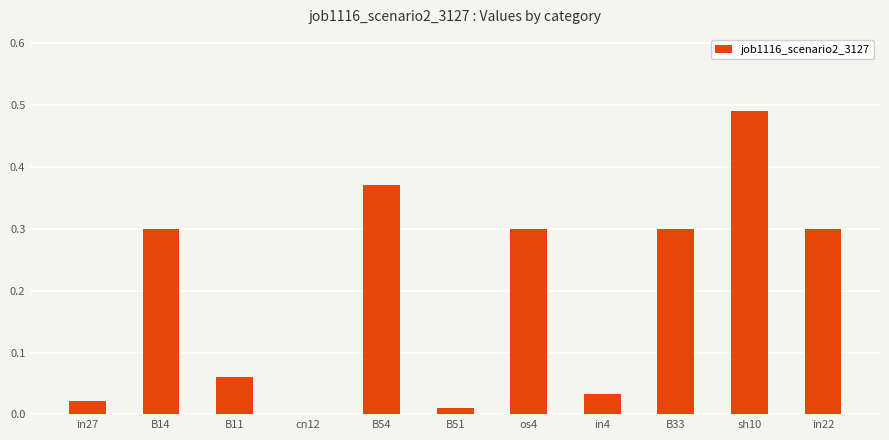

The value at in22 is 0.3. True or false?

True